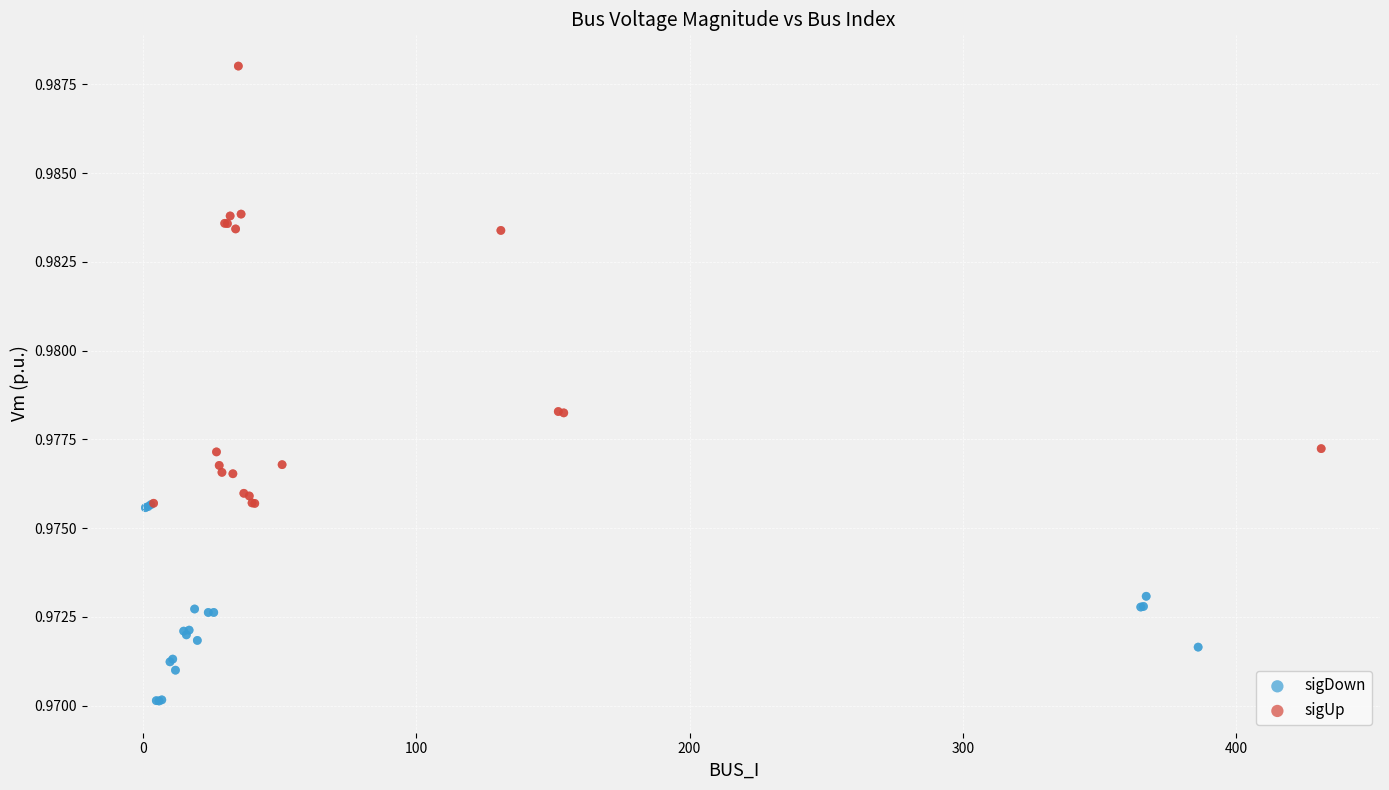

Which series has the largest Y range (max minus min)?

sigUp